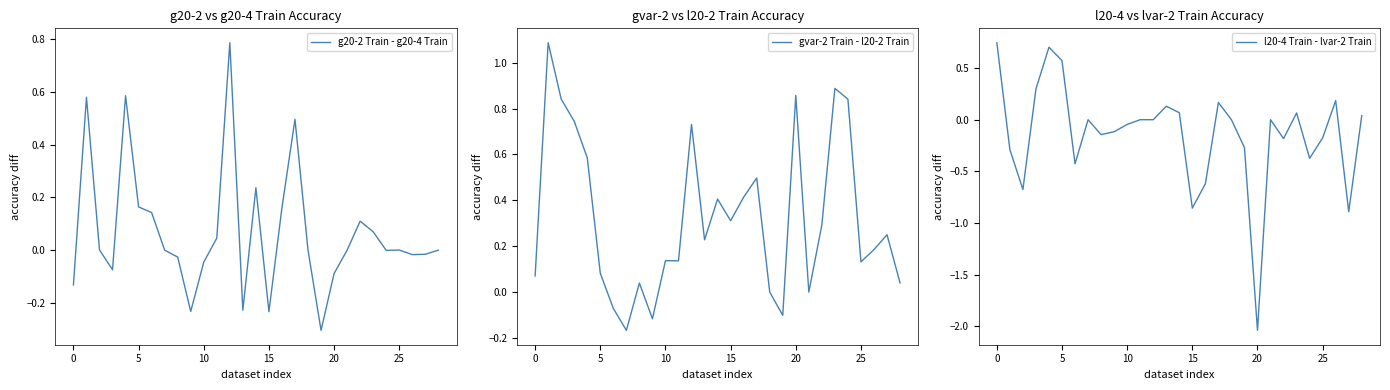

Is it true that g20-2 Train - g20-4 Train equals 0.0 at 25?

True